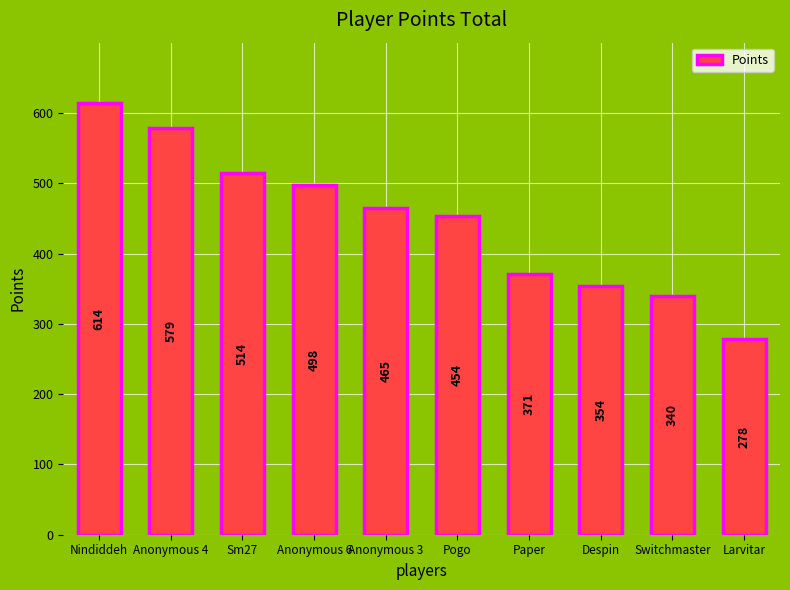

Where is the data nearest to the value 446?

Pogo